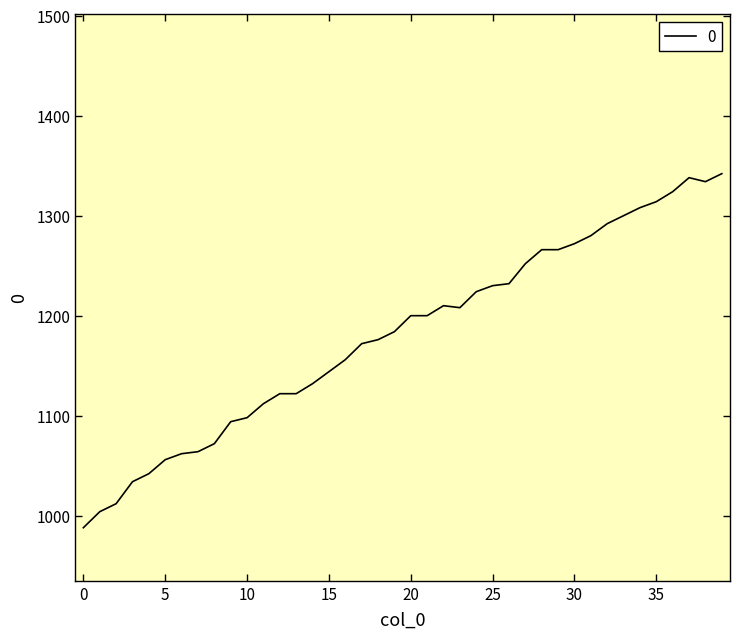

What is the maximum value shown in the chart?

1342